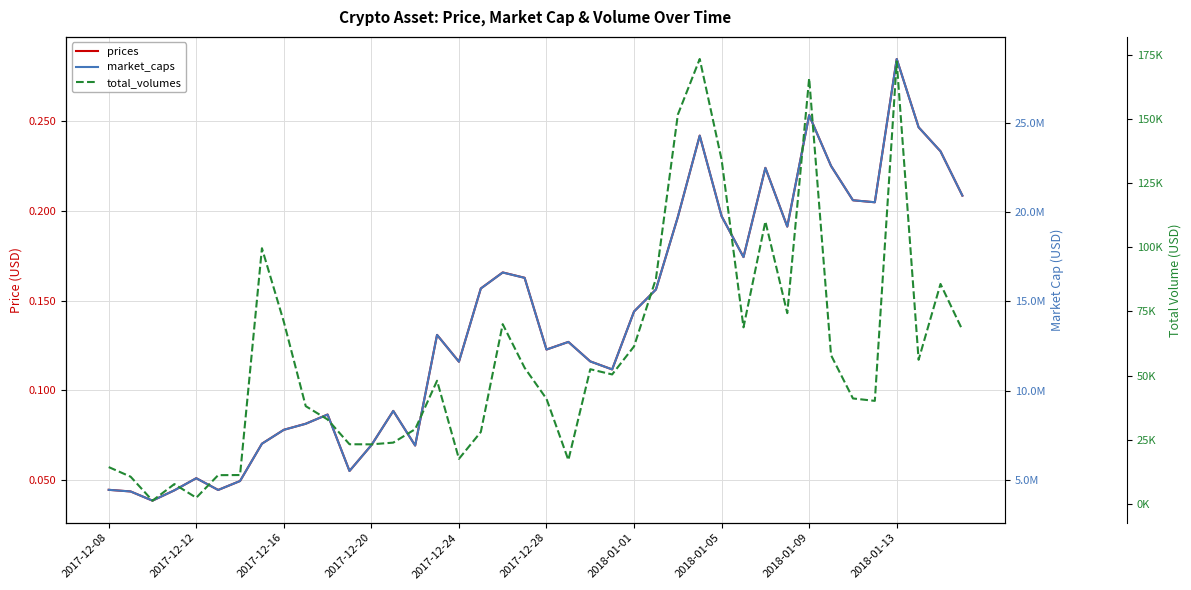

True or false: prices and market_caps intersect in this chart.

False